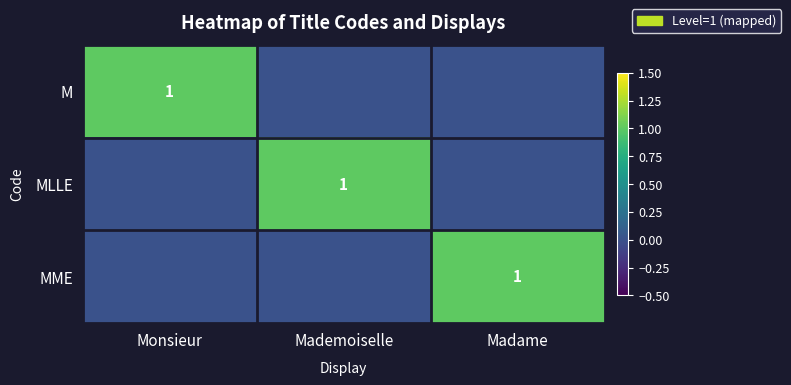

The M series shows 2 at Monsieur. True or false?

False